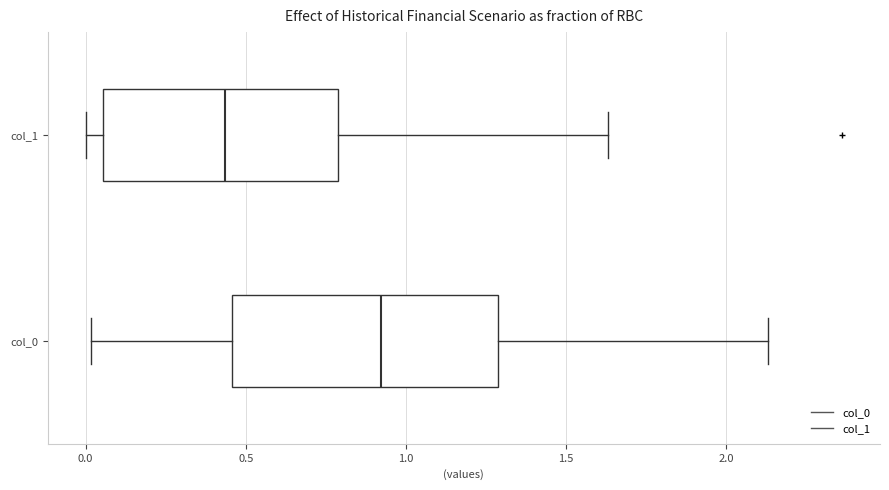

Reading bottom to top, read every box against the x-axis: the position of its median line, the range the box covers, and the ends of its whiskers. The values are not printed on the chart, so give them approximately, as read against the axis.

col_0: median 0.90, box 0.45 to 1.30, whiskers 0.00 to 2.15
col_1: median 0.45, box 0.05 to 0.80, whiskers 0.00 to 1.65